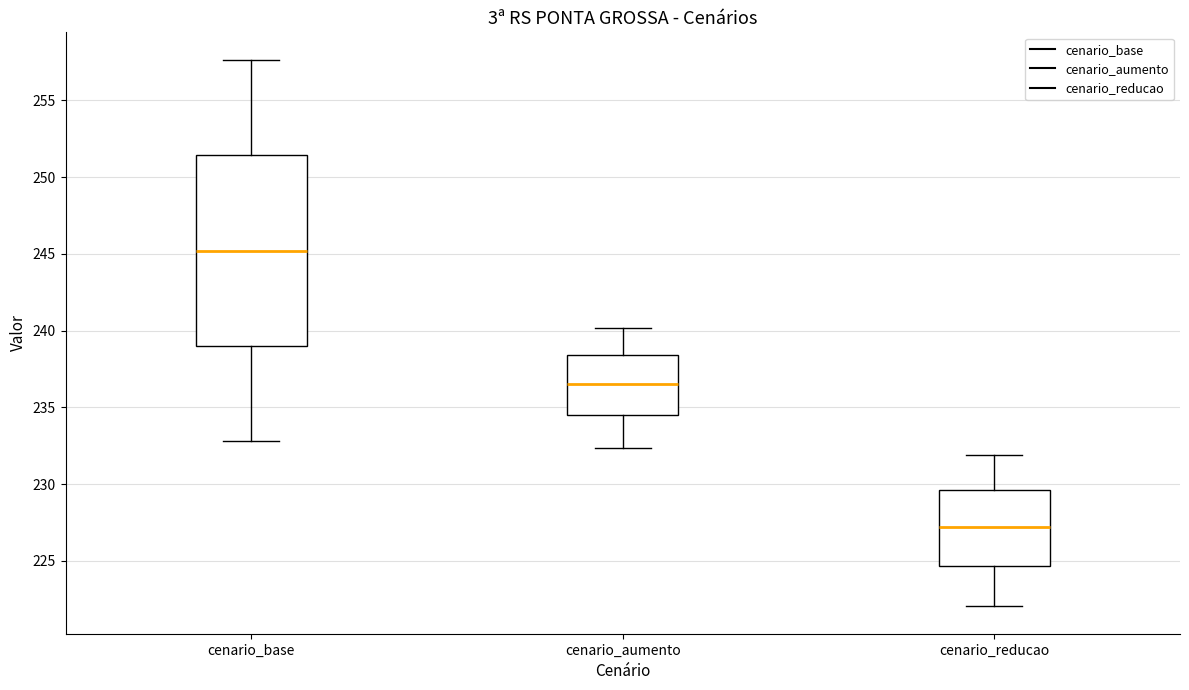

Reading left to right, transcribe this box plot: for each box, give where its median line is, the range the box spans, and where its two whiskers end, as read against the y-axis. The values are not printed on the chart, so give them approximately, as read against the axis.

cenario_base: median 245.0, box 239.0 to 251.5, whiskers 233.0 to 257.5
cenario_aumento: median 236.5, box 234.5 to 238.5, whiskers 232.5 to 240.0
cenario_reducao: median 227.0, box 224.5 to 229.5, whiskers 222.0 to 232.0